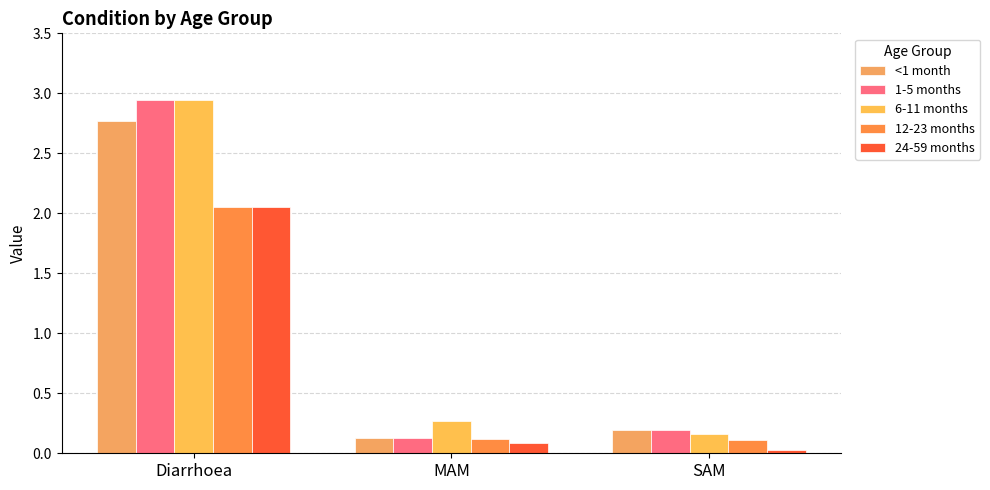

What are all the series names shown in the legend?

<1 month, 1-5 months, 6-11 months, 12-23 months, 24-59 months